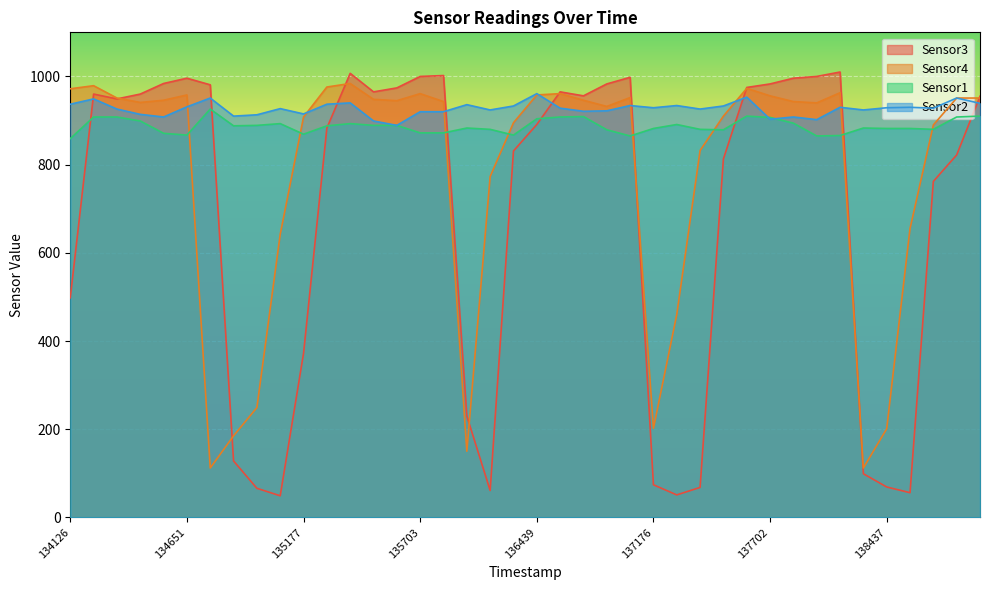

How many lines are shown in the chart?

4